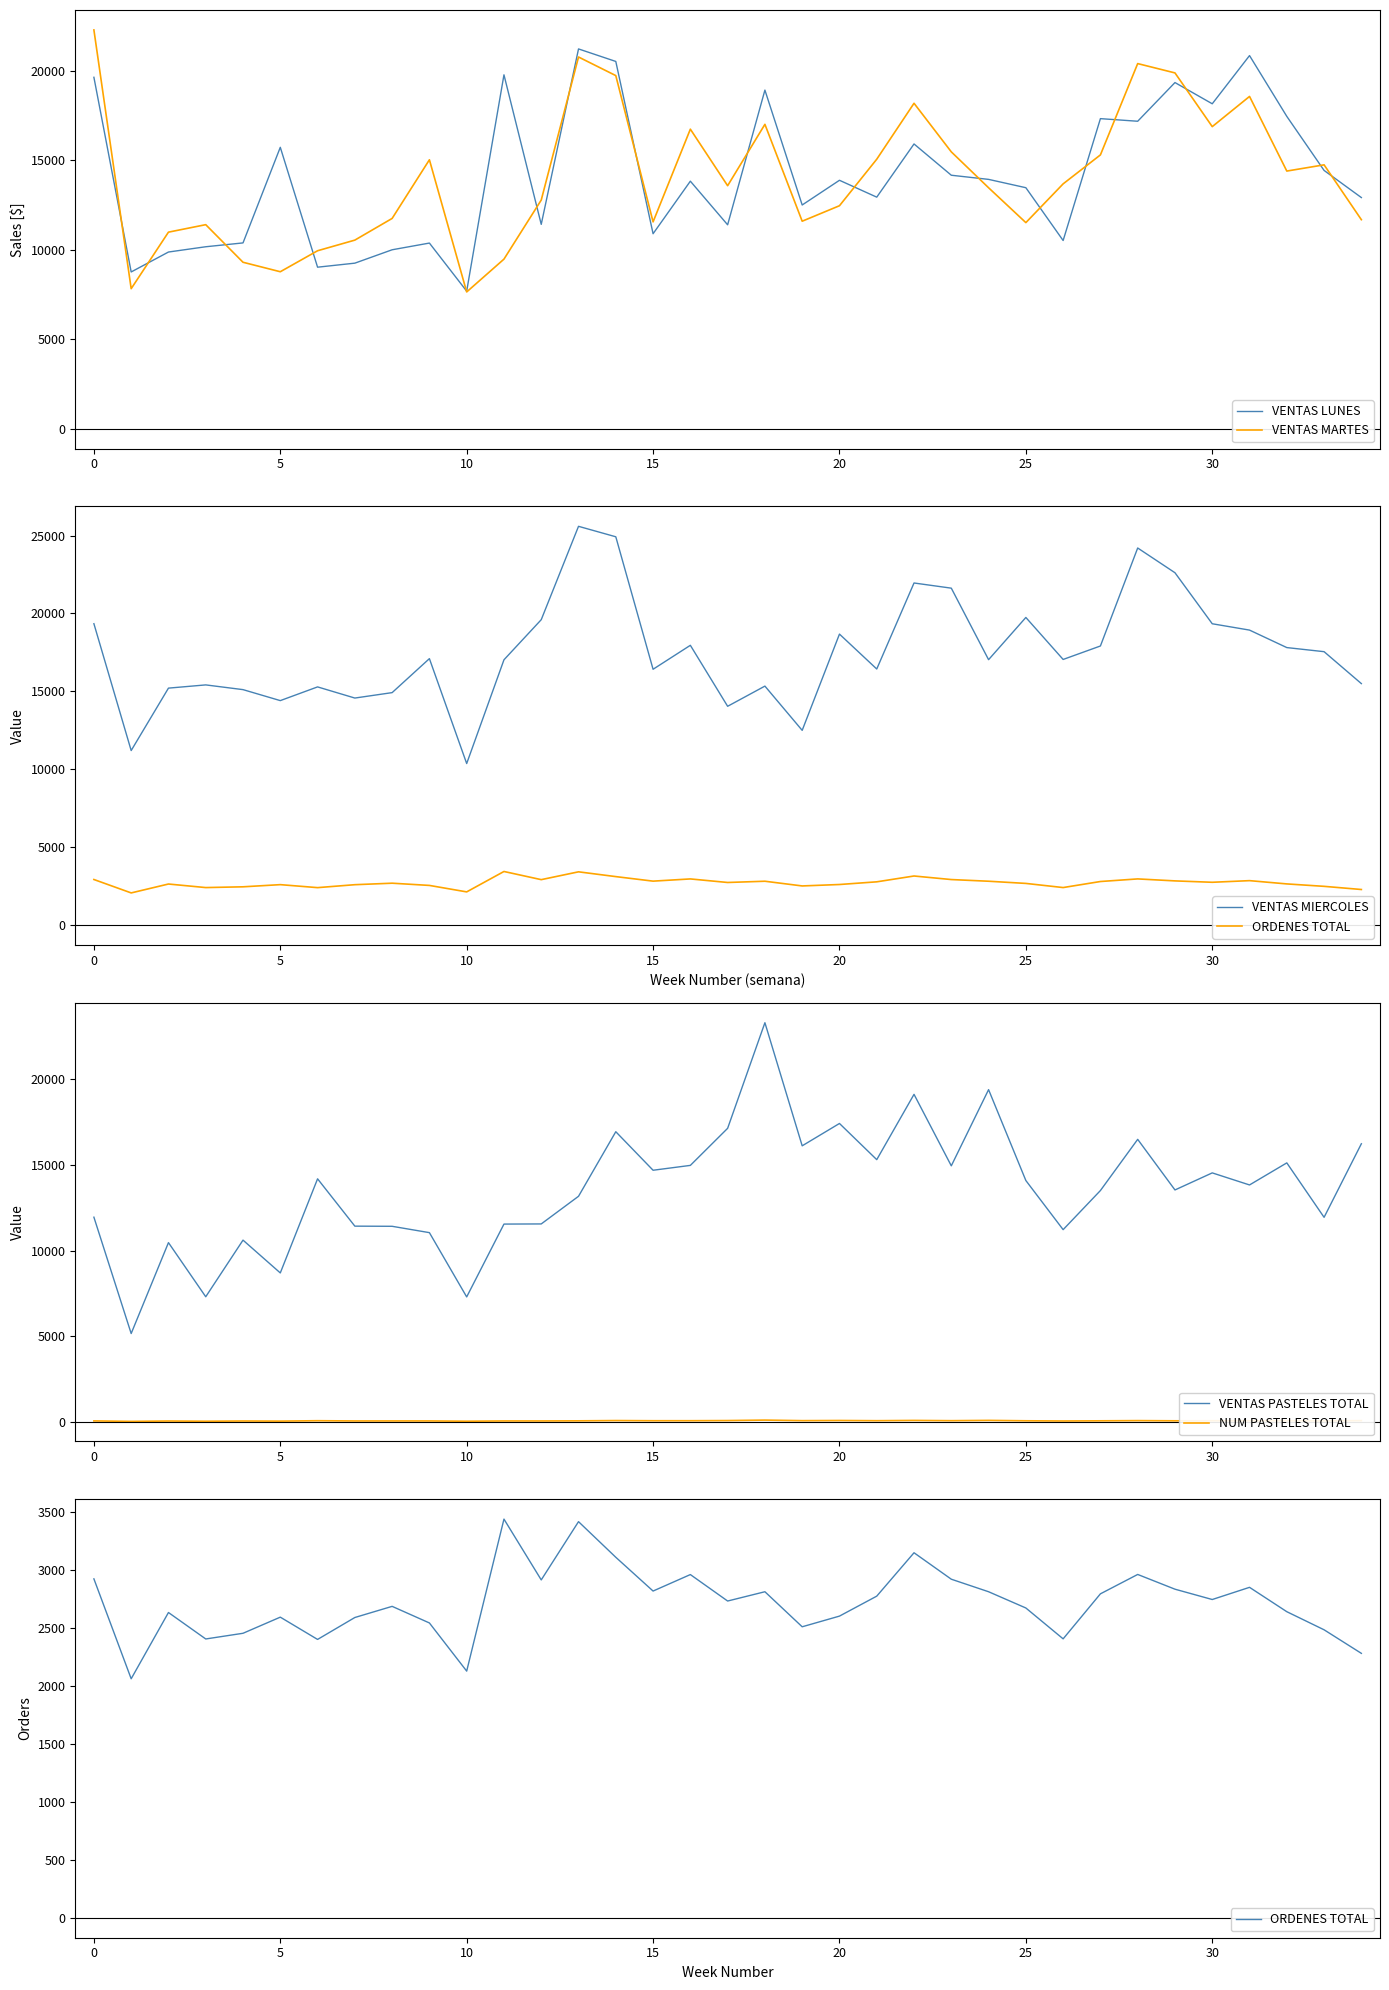

True or false: VENTAS PASTELES TOTAL and NUM PASTELES TOTAL intersect in this chart.

False